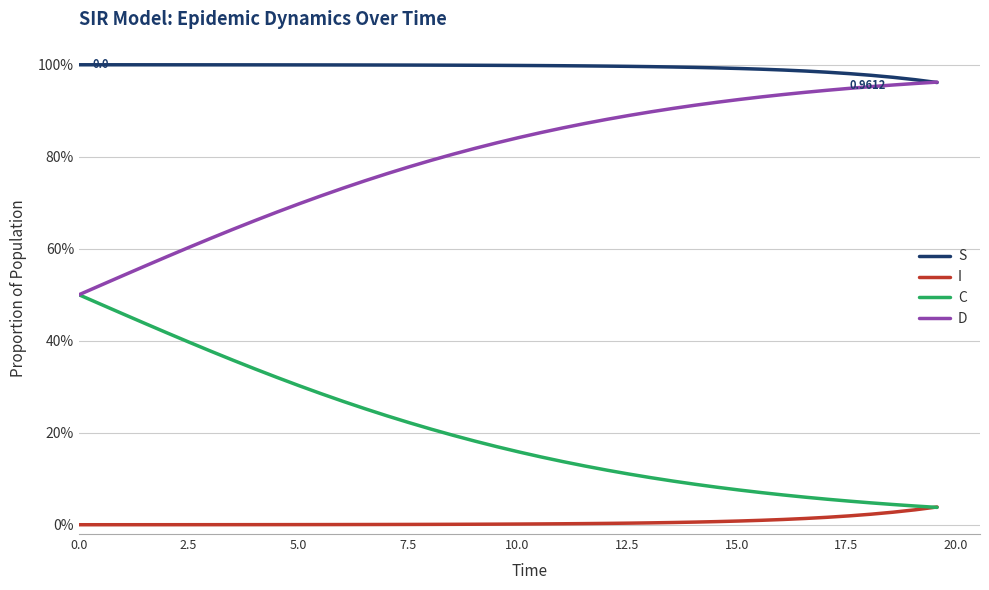

What are all the series names shown in the legend?

S, I, C, D